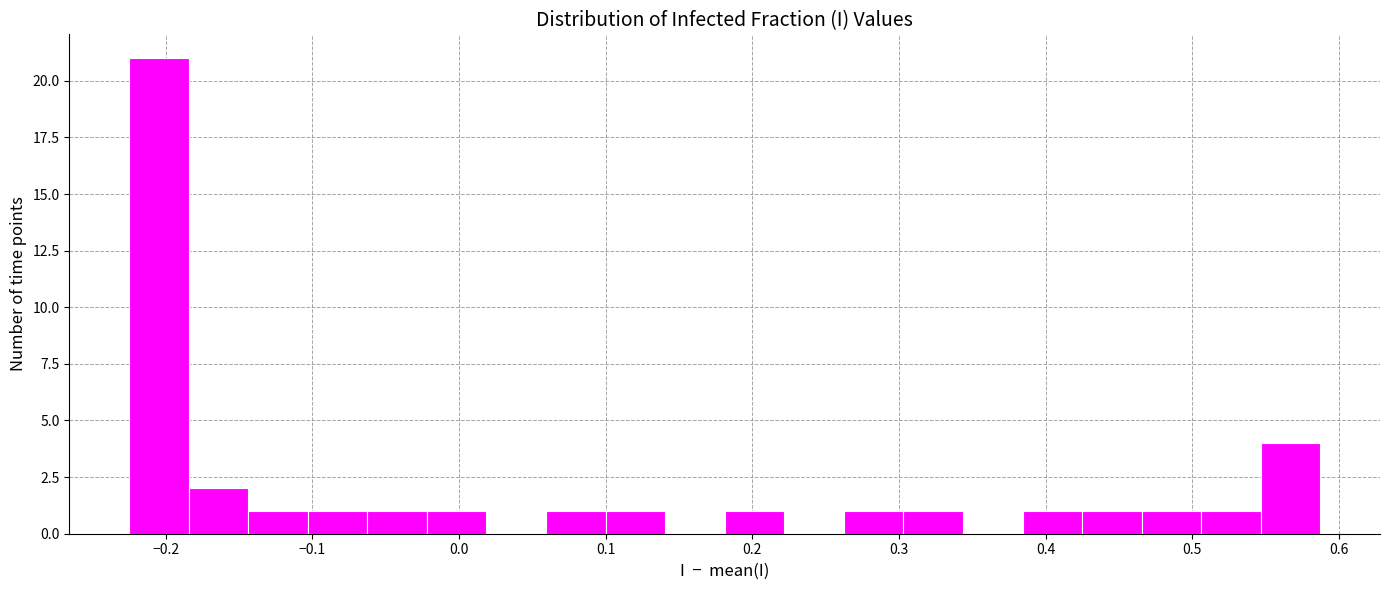

Reading left to right, transcribe this chart: for each bar, give the range it covers on the x-axis and its height. Neither the bar edges nor the heights are printed on the chart, so give them approximately, as read against the axes.

-0.23 to -0.18: 21
-0.18 to -0.14: 2
-0.14 to -0.10: 1
-0.10 to -0.06: 1
-0.06 to -0.02: 1
-0.02 to 0.02: 1
0.02 to 0.06: 0
0.06 to 0.10: 1
0.10 to 0.14: 1
0.14 to 0.18: 0
0.18 to 0.22: 1
0.22 to 0.26: 0
0.26 to 0.30: 1
0.30 to 0.34: 1
0.34 to 0.38: 0
0.38 to 0.42: 1
0.42 to 0.47: 1
0.47 to 0.51: 1
0.51 to 0.55: 1
0.55 to 0.59: 4